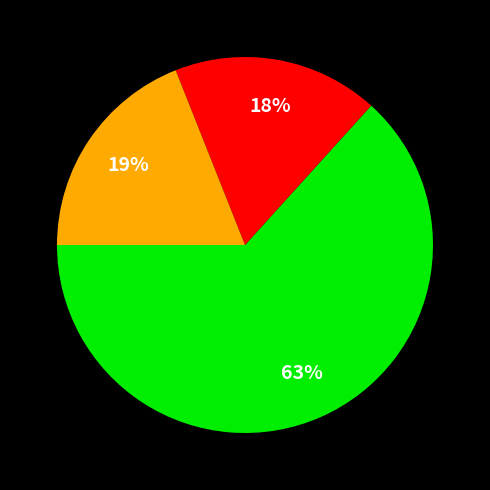

Is there a majority slice in this chart?

Yes